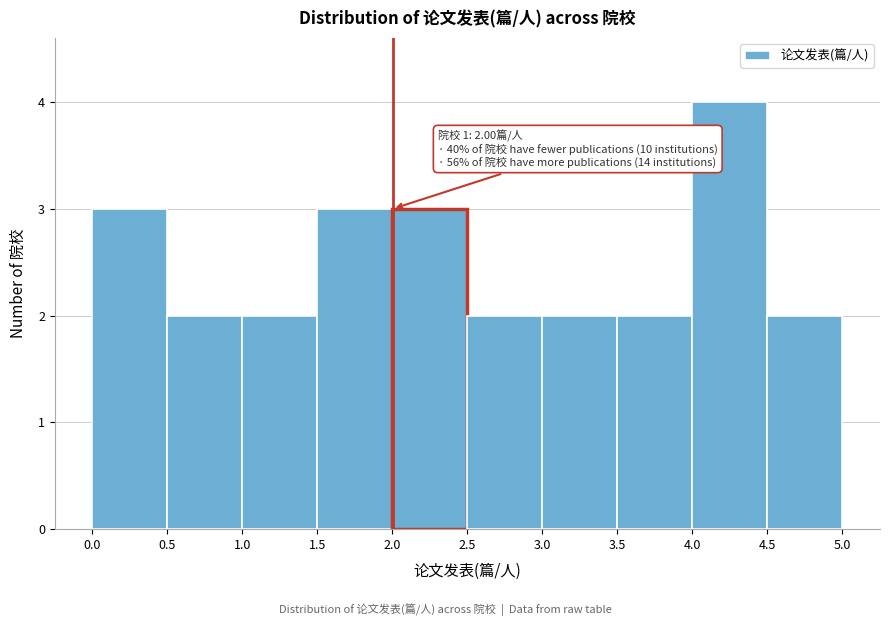

Which range on the x-axis has the tallest bar?

4.0 to 4.5